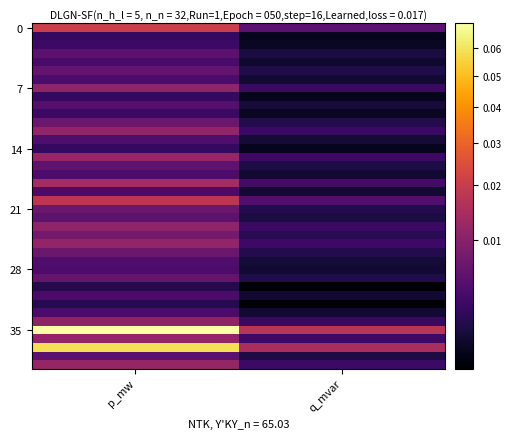

What is the maximum value shown in the chart?

0.1